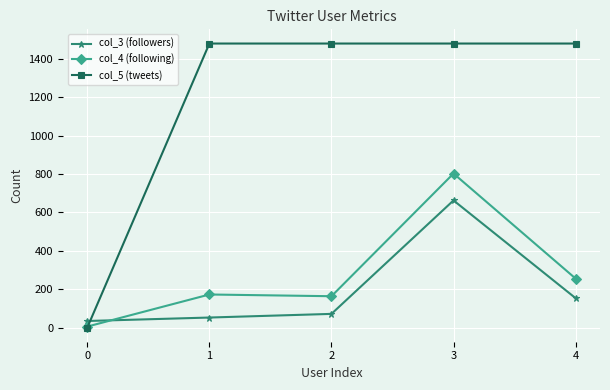

Which series has the largest total across all categories?

col_5 (tweets)